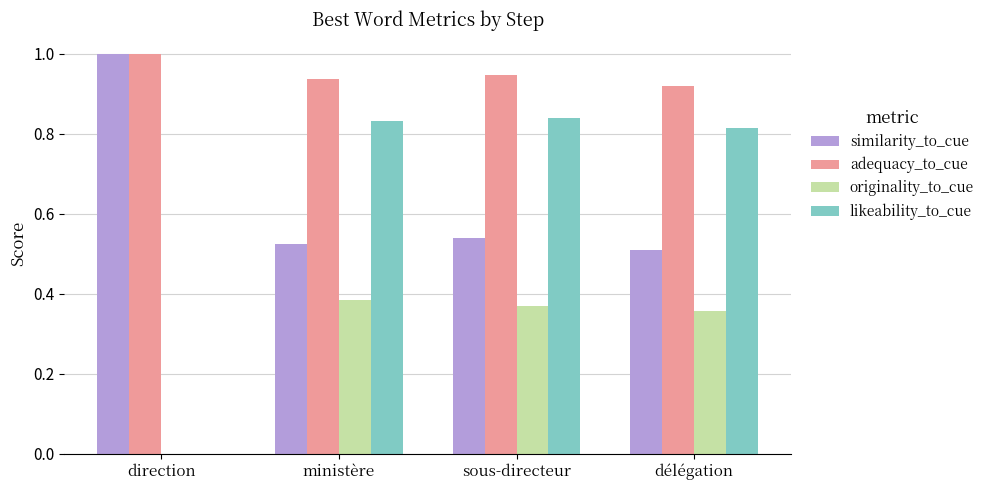

The adequacy_to_cue series shows 1.6 at délégation. True or false?

False